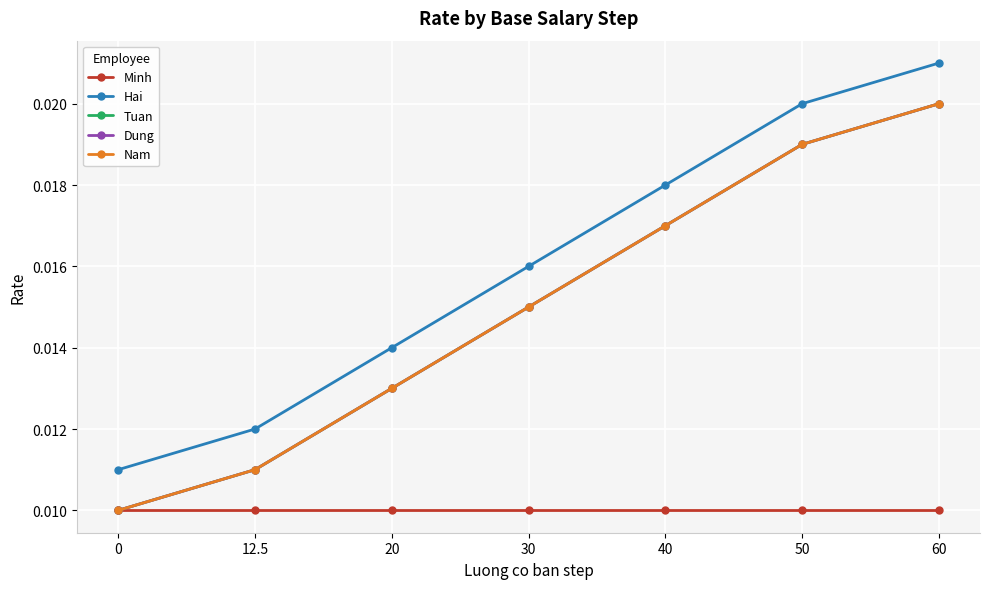

The value of Hai at 0 is 0.0. True or false?

False